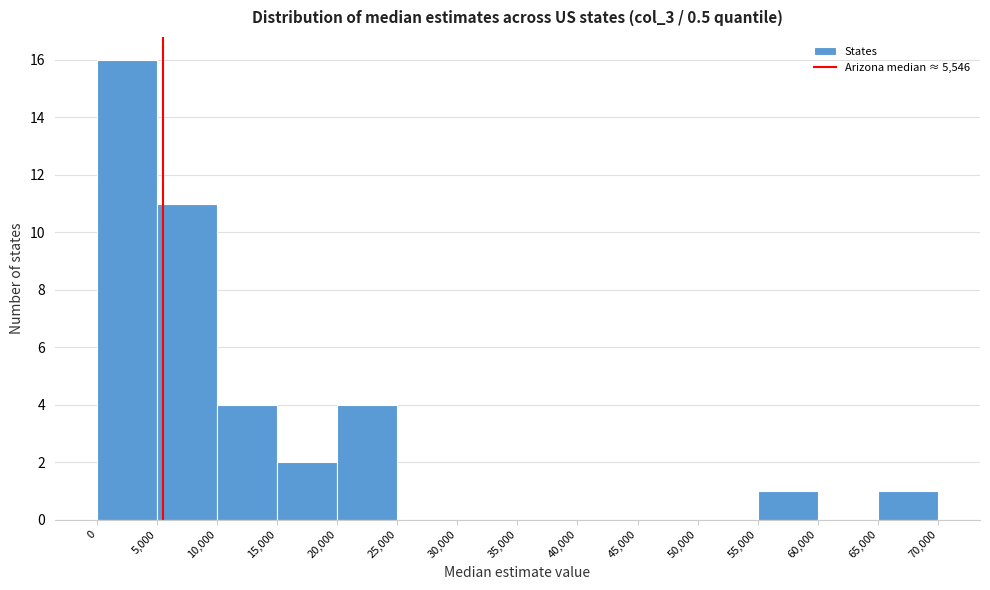

How tall is the bar that spans 20,000 to 25,000 on the x-axis? The values are not printed on the chart, so give them approximately, as read against the axis.

4